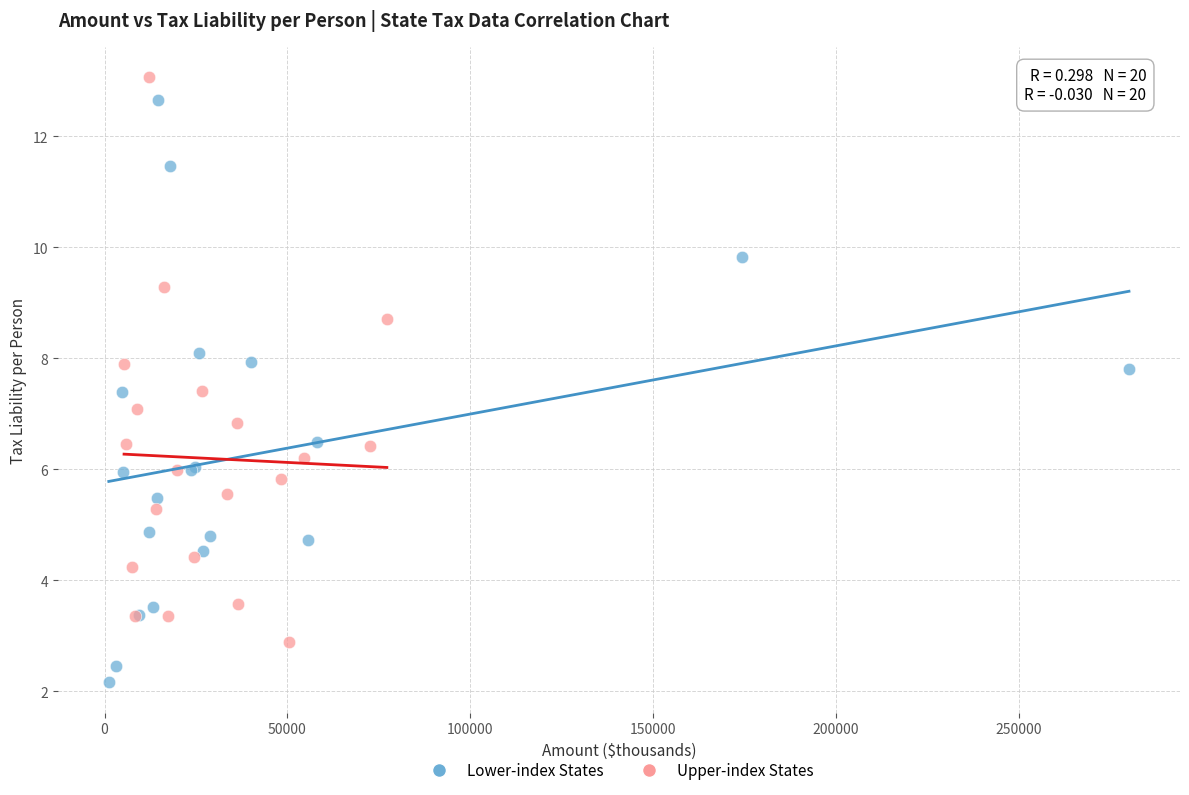

Which series contains the lowest Y value?

Lower-index States